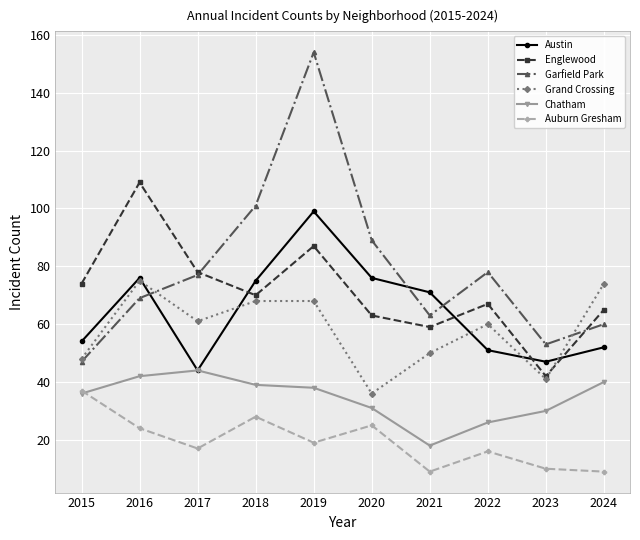

In Englewood, how many points are higher than both neighbors (excluding endpoints)?

3